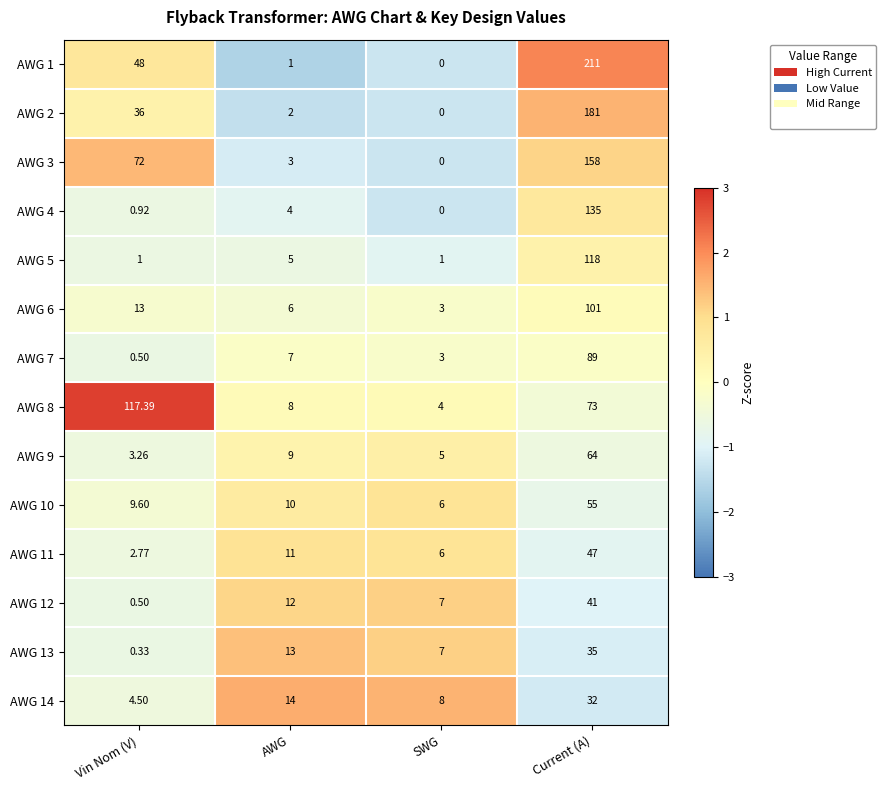

Rank the categories by AWG 2 value from highest to lowest.

Current (A), Vin Nom (V), AWG, SWG